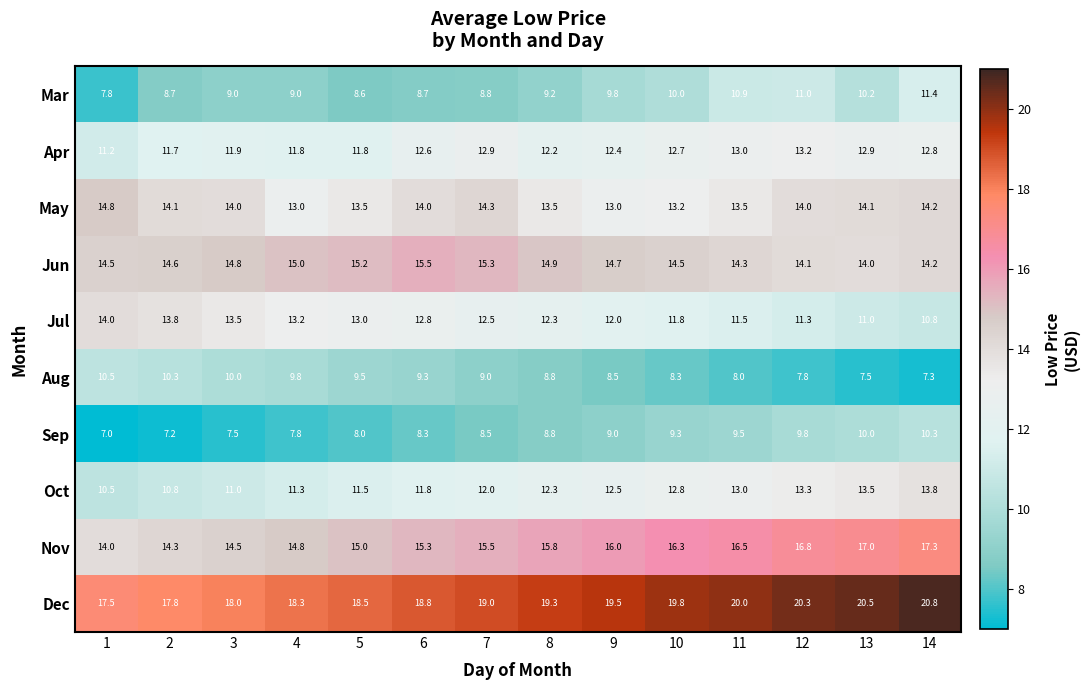

Rank the series by their maximum value, from lowest to highest.

Sep, Aug, Mar, Apr, Oct, Jul, May, Jun, Nov, Dec